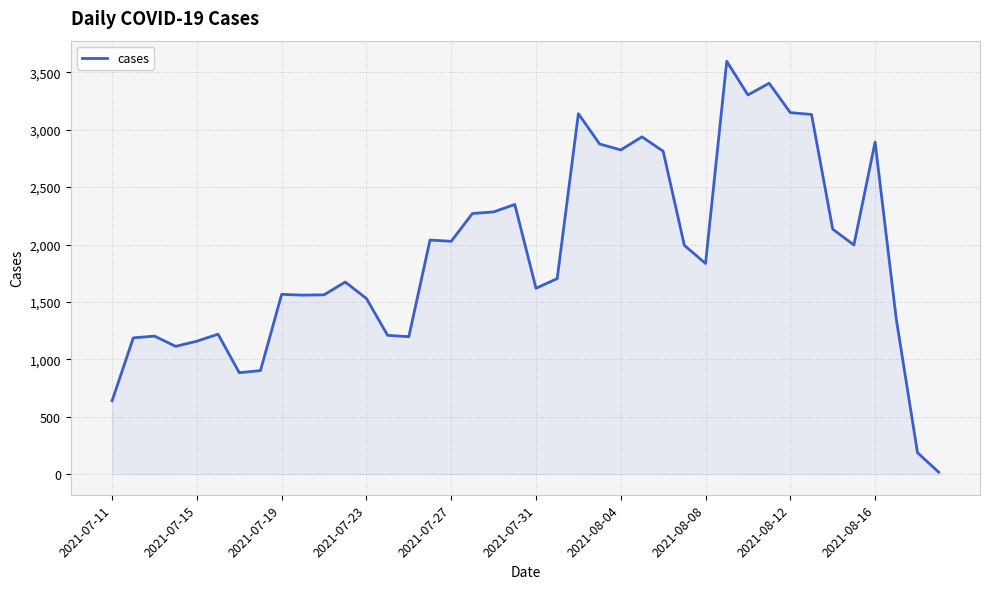

What is the maximum value shown in the chart?

3596